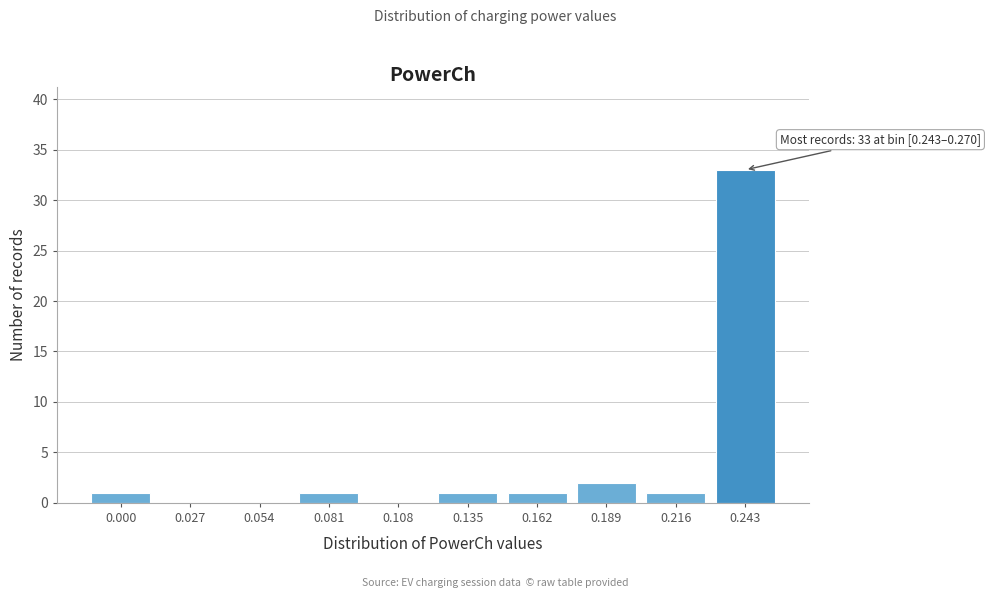

Reading left to right, extract all data points from this chart.

0.000=1	0.027=0	0.054=0	0.081=1	0.108=0	0.135=1	0.162=1	0.189=2	0.216=1	0.243=33